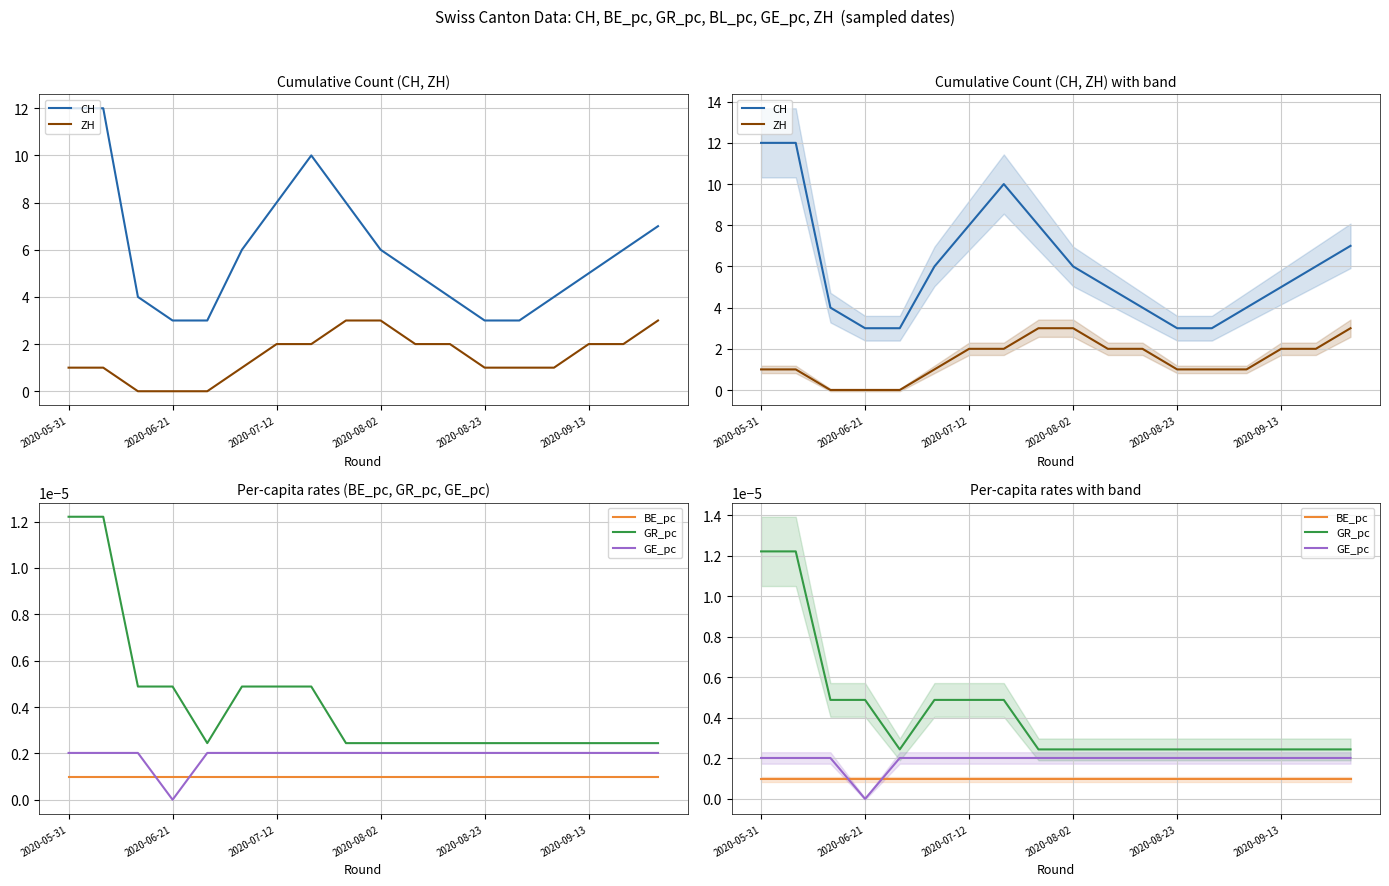

Does the chart display data point markers on the line(s)?

No